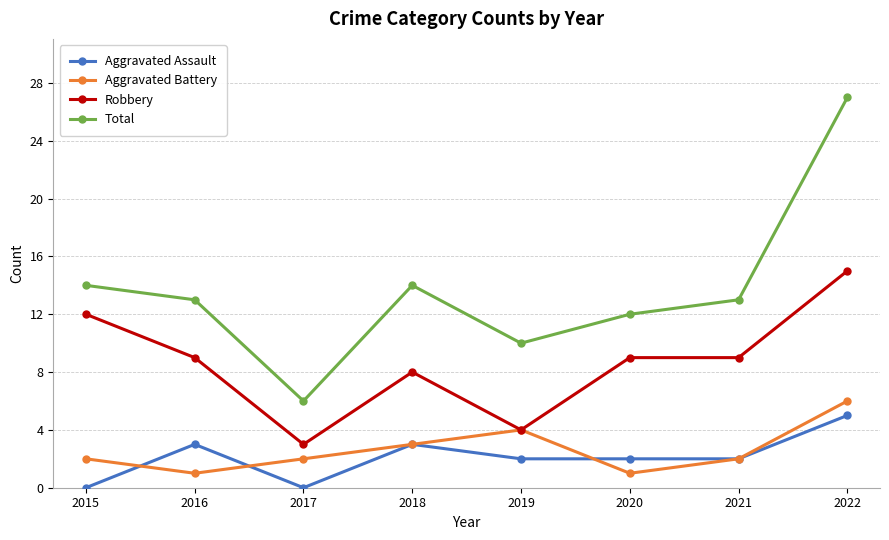

Does the chart display data point markers on the line(s)?

Yes